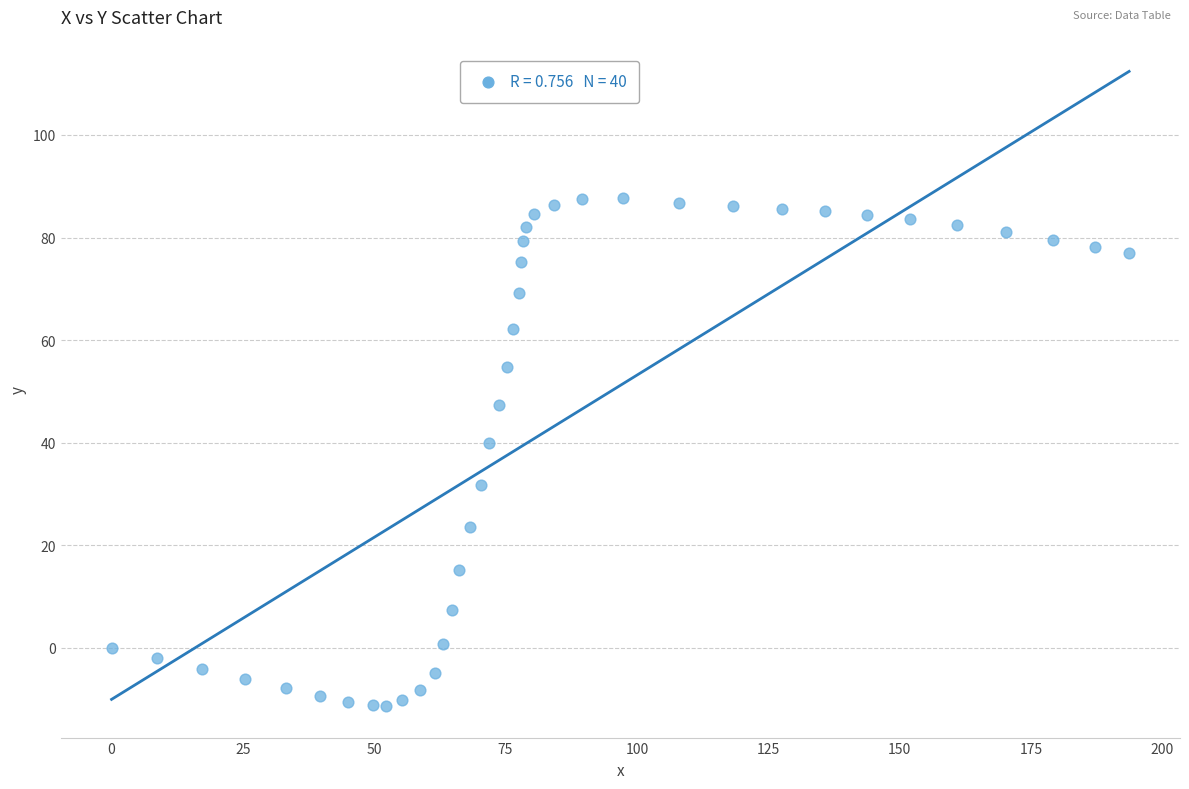

What is the range of X values (max minus min)?

193.7